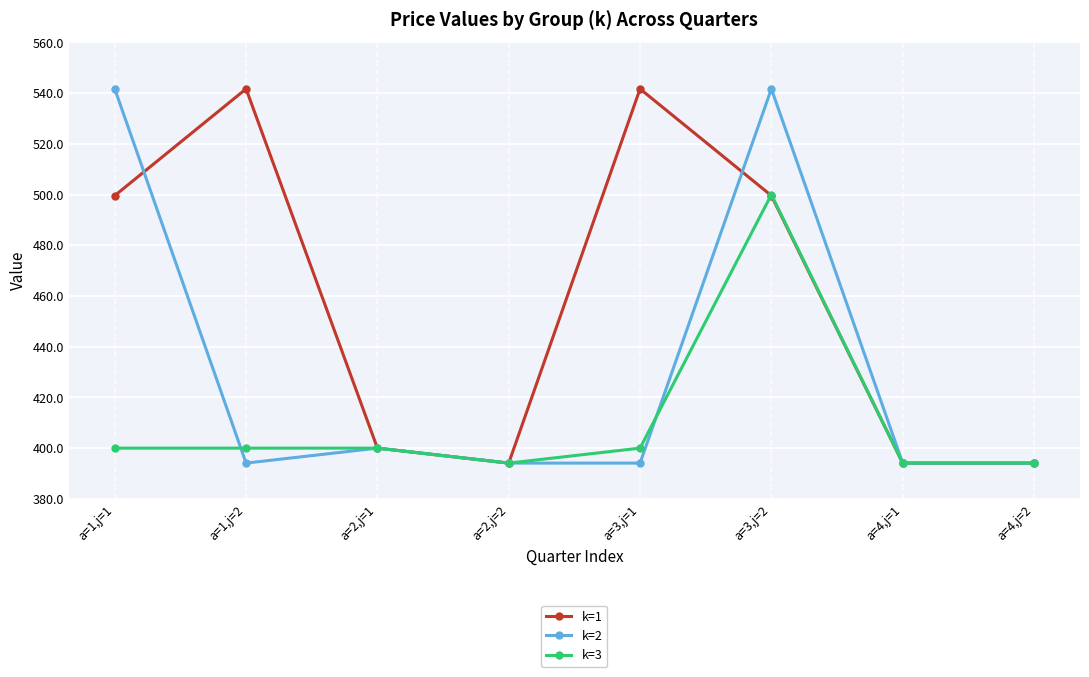

How many interior local peaks does the k=2 series have?

2